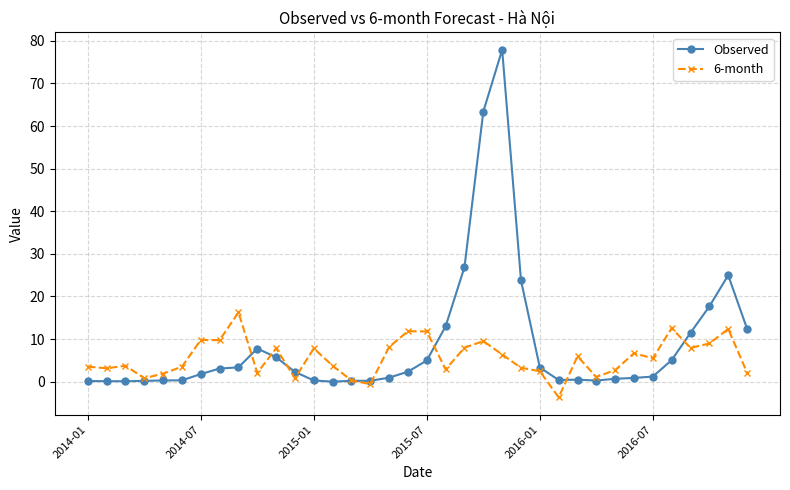

True or false: Observed has more than 0 interior local peaks.

True